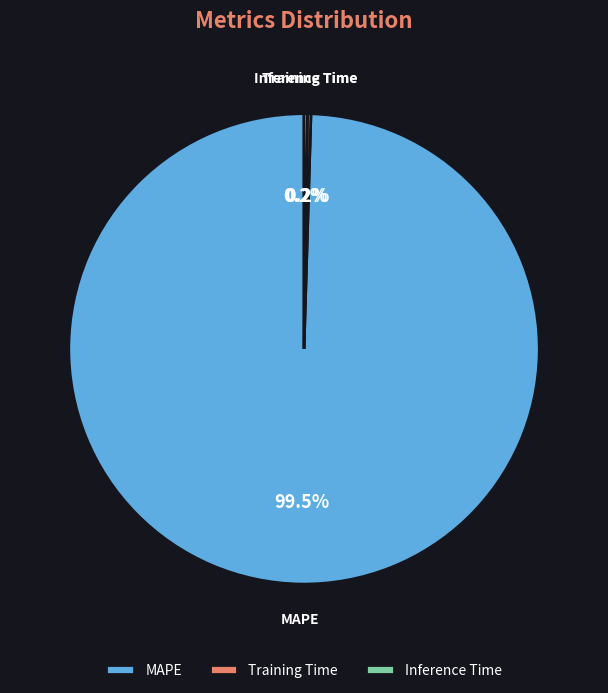

To the nearest percent, what is the average slice percentage?

33%